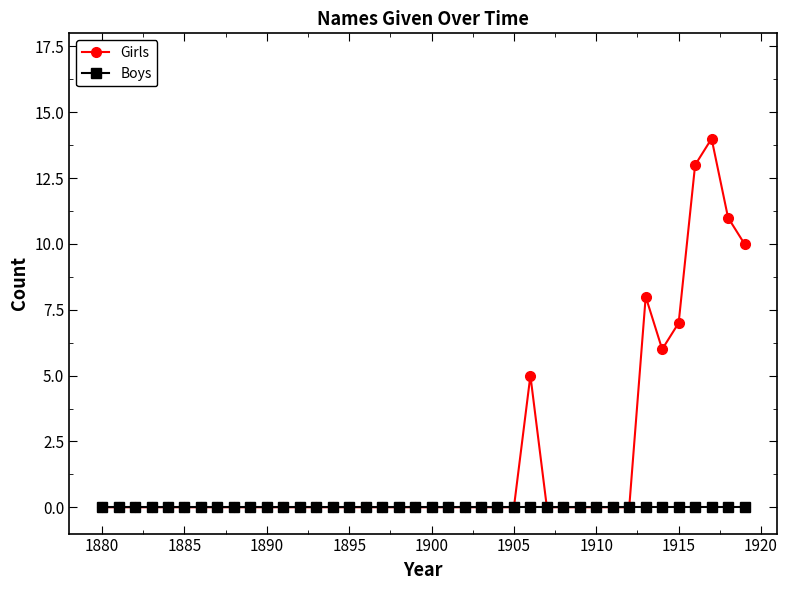

What is the greatest value displayed?

14